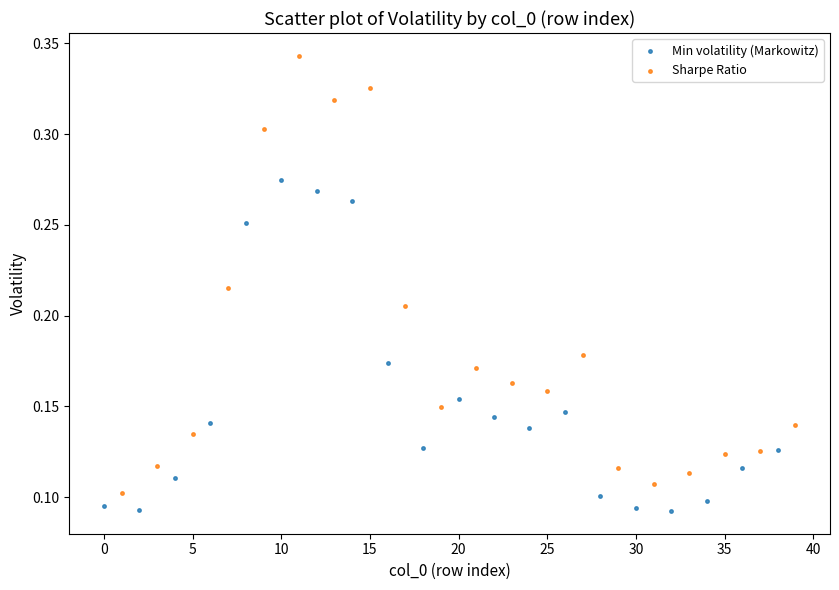

Which series reaches the maximum Y coordinate?

Sharpe Ratio